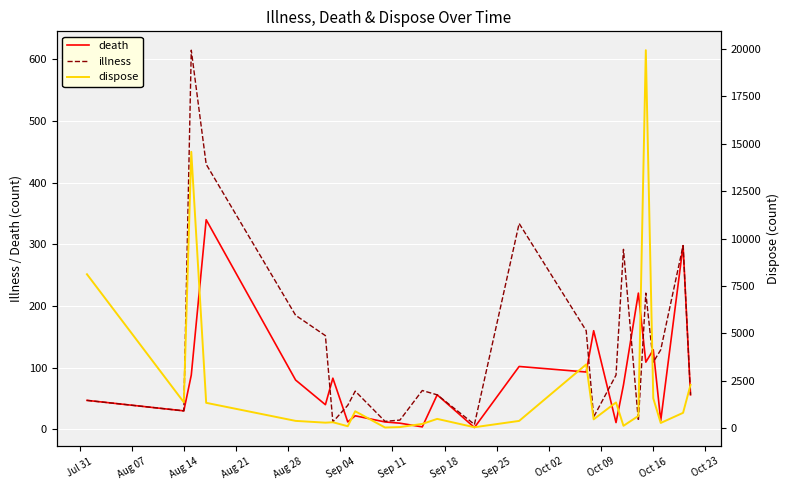

At which category does dispose reach its first local peak?

Aug 14